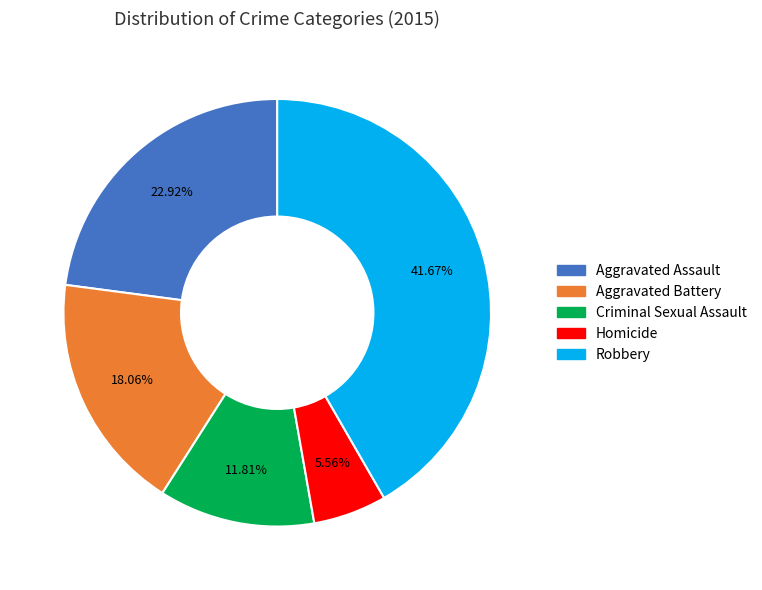

True or false: Aggravated Assault accounts for 23% of the total.

True